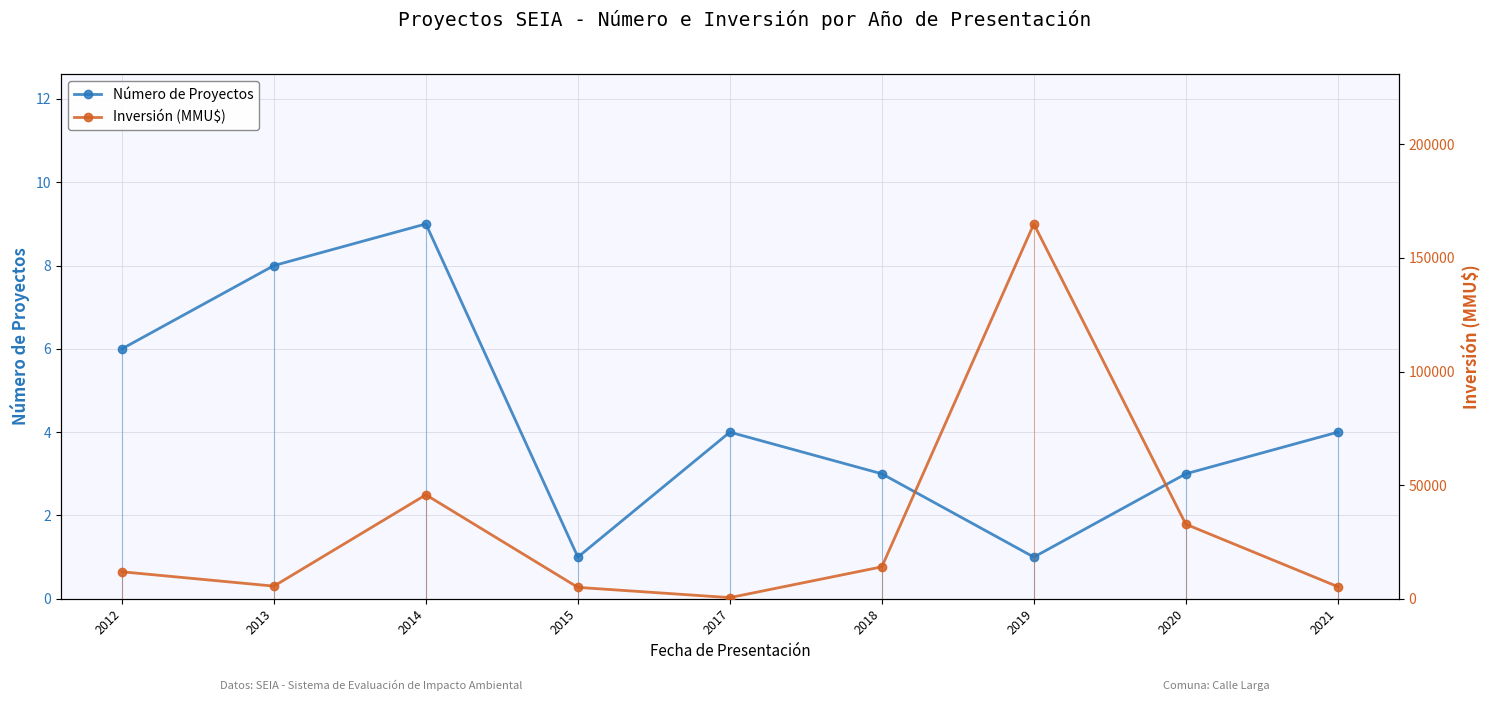

Between 2012 and 2021, which is larger?

2012